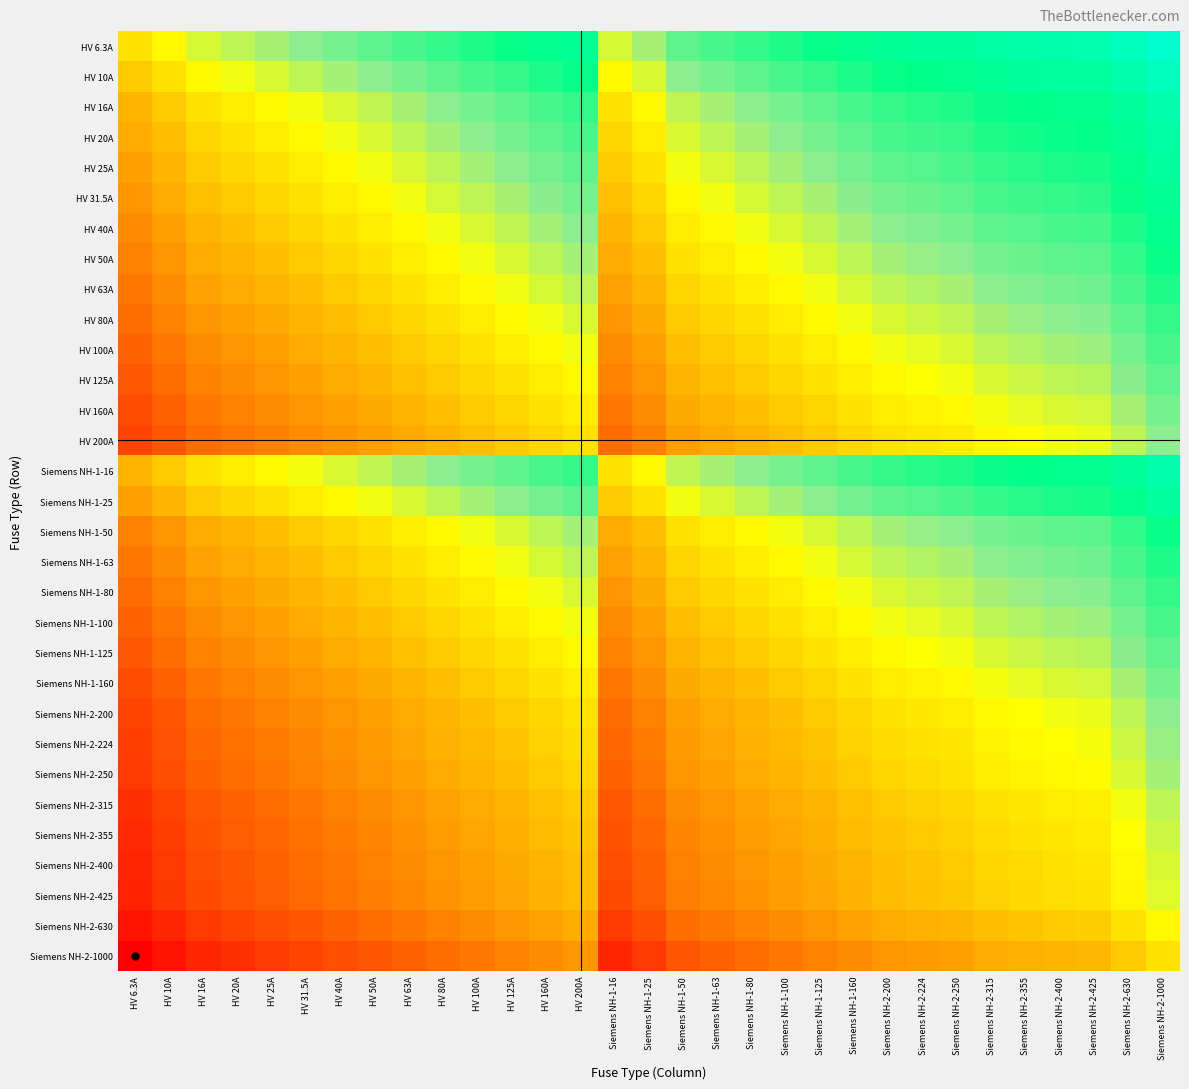

Reading right to left, transcribe all the data shown in this chart.

HV 6.3A: Siemens NH-2-1000=1.0	Siemens NH-2-630=1.0	Siemens NH-2-425=0.9	Siemens NH-2-400=0.9	Siemens NH-2-355=0.9	Siemens NH-2-315=0.9	Siemens NH-2-250=0.9	Siemens NH-2-224=0.9	Siemens NH-2-200=0.8	Siemens NH-1-160=0.8	Siemens NH-1-125=0.8	Siemens NH-1-100=0.8	Siemens NH-1-80=0.7	Siemens NH-1-63=0.7	Siemens NH-1-50=0.7	Siemens NH-1-25=0.6	Siemens NH-1-16=0.6	HV 200A=0.8	HV 160A=0.8	HV 125A=0.8	HV 100A=0.8	HV 80A=0.7	HV 63A=0.7	HV 50A=0.7	HV 40A=0.7	HV 31.5A=0.7	HV 25A=0.6	HV 20A=0.6	HV 16A=0.6	HV 10A=0.5	HV 6.3A=0.5
HV 10A: Siemens NH-2-1000=1.0	Siemens NH-2-630=0.9	Siemens NH-2-425=0.9	Siemens NH-2-400=0.9	Siemens NH-2-355=0.9	Siemens NH-2-315=0.8	Siemens NH-2-250=0.8	Siemens NH-2-224=0.8	Siemens NH-2-200=0.8	Siemens NH-1-160=0.8	Siemens NH-1-125=0.7	Siemens NH-1-100=0.7	Siemens NH-1-80=0.7	Siemens NH-1-63=0.7	Siemens NH-1-50=0.7	Siemens NH-1-25=0.6	Siemens NH-1-16=0.5	HV 200A=0.8	HV 160A=0.8	HV 125A=0.7	HV 100A=0.7	HV 80A=0.7	HV 63A=0.7	HV 50A=0.7	HV 40A=0.6	HV 31.5A=0.6	HV 25A=0.6	HV 20A=0.6	HV 16A=0.5	HV 10A=0.5	HV 6.3A=0.4
HV 16A: Siemens NH-2-1000=0.9	Siemens NH-2-630=0.9	Siemens NH-2-425=0.8	Siemens NH-2-400=0.8	Siemens NH-2-355=0.8	Siemens NH-2-315=0.8	Siemens NH-2-250=0.8	Siemens NH-2-224=0.8	Siemens NH-2-200=0.7	Siemens NH-1-160=0.7	Siemens NH-1-125=0.7	Siemens NH-1-100=0.7	Siemens NH-1-80=0.7	Siemens NH-1-63=0.6	Siemens NH-1-50=0.6	Siemens NH-1-25=0.5	Siemens NH-1-16=0.5	HV 200A=0.7	HV 160A=0.7	HV 125A=0.7	HV 100A=0.7	HV 80A=0.7	HV 63A=0.6	HV 50A=0.6	HV 40A=0.6	HV 31.5A=0.6	HV 25A=0.5	HV 20A=0.5	HV 16A=0.5	HV 10A=0.4	HV 6.3A=0.4
HV 20A: Siemens NH-2-1000=0.9	Siemens NH-2-630=0.8	Siemens NH-2-425=0.8	Siemens NH-2-400=0.8	Siemens NH-2-355=0.8	Siemens NH-2-315=0.8	Siemens NH-2-250=0.7	Siemens NH-2-224=0.7	Siemens NH-2-200=0.7	Siemens NH-1-160=0.7	Siemens NH-1-125=0.7	Siemens NH-1-100=0.7	Siemens NH-1-80=0.6	Siemens NH-1-63=0.6	Siemens NH-1-50=0.6	Siemens NH-1-25=0.5	Siemens NH-1-16=0.5	HV 200A=0.7	HV 160A=0.7	HV 125A=0.7	HV 100A=0.7	HV 80A=0.6	HV 63A=0.6	HV 50A=0.6	HV 40A=0.6	HV 31.5A=0.5	HV 25A=0.5	HV 20A=0.5	HV 16A=0.5	HV 10A=0.4	HV 6.3A=0.4
HV 25A: Siemens NH-2-1000=0.9	Siemens NH-2-630=0.8	Siemens NH-2-425=0.8	Siemens NH-2-400=0.8	Siemens NH-2-355=0.8	Siemens NH-2-315=0.7	Siemens NH-2-250=0.7	Siemens NH-2-224=0.7	Siemens NH-2-200=0.7	Siemens NH-1-160=0.7	Siemens NH-1-125=0.7	Siemens NH-1-100=0.6	Siemens NH-1-80=0.6	Siemens NH-1-63=0.6	Siemens NH-1-50=0.6	Siemens NH-1-25=0.5	Siemens NH-1-16=0.4	HV 200A=0.7	HV 160A=0.7	HV 125A=0.7	HV 100A=0.6	HV 80A=0.6	HV 63A=0.6	HV 50A=0.6	HV 40A=0.5	HV 31.5A=0.5	HV 25A=0.5	HV 20A=0.5	HV 16A=0.4	HV 10A=0.4	HV 6.3A=0.4
HV 31.5A: Siemens NH-2-1000=0.8	Siemens NH-2-630=0.8	Siemens NH-2-425=0.8	Siemens NH-2-400=0.7	Siemens NH-2-355=0.7	Siemens NH-2-315=0.7	Siemens NH-2-250=0.7	Siemens NH-2-224=0.7	Siemens NH-2-200=0.7	Siemens NH-1-160=0.7	Siemens NH-1-125=0.6	Siemens NH-1-100=0.6	Siemens NH-1-80=0.6	Siemens NH-1-63=0.6	Siemens NH-1-50=0.5	Siemens NH-1-25=0.5	Siemens NH-1-16=0.4	HV 200A=0.7	HV 160A=0.7	HV 125A=0.6	HV 100A=0.6	HV 80A=0.6	HV 63A=0.6	HV 50A=0.5	HV 40A=0.5	HV 31.5A=0.5	HV 25A=0.5	HV 20A=0.4	HV 16A=0.4	HV 10A=0.4	HV 6.3A=0.3
HV 40A: Siemens NH-2-1000=0.8	Siemens NH-2-630=0.8	Siemens NH-2-425=0.7	Siemens NH-2-400=0.7	Siemens NH-2-355=0.7	Siemens NH-2-315=0.7	Siemens NH-2-250=0.7	Siemens NH-2-224=0.7	Siemens NH-2-200=0.7	Siemens NH-1-160=0.6	Siemens NH-1-125=0.6	Siemens NH-1-100=0.6	Siemens NH-1-80=0.6	Siemens NH-1-63=0.5	Siemens NH-1-50=0.5	Siemens NH-1-25=0.4	Siemens NH-1-16=0.4	HV 200A=0.7	HV 160A=0.6	HV 125A=0.6	HV 100A=0.6	HV 80A=0.6	HV 63A=0.5	HV 50A=0.5	HV 40A=0.5	HV 31.5A=0.5	HV 25A=0.4	HV 20A=0.4	HV 16A=0.4	HV 10A=0.4	HV 6.3A=0.3
HV 50A: Siemens NH-2-1000=0.8	Siemens NH-2-630=0.7	Siemens NH-2-425=0.7	Siemens NH-2-400=0.7	Siemens NH-2-355=0.7	Siemens NH-2-315=0.7	Siemens NH-2-250=0.7	Siemens NH-2-224=0.6	Siemens NH-2-200=0.6	Siemens NH-1-160=0.6	Siemens NH-1-125=0.6	Siemens NH-1-100=0.6	Siemens NH-1-80=0.5	Siemens NH-1-63=0.5	Siemens NH-1-50=0.5	Siemens NH-1-25=0.4	Siemens NH-1-16=0.4	HV 200A=0.6	HV 160A=0.6	HV 125A=0.6	HV 100A=0.6	HV 80A=0.5	HV 63A=0.5	HV 50A=0.5	HV 40A=0.5	HV 31.5A=0.4	HV 25A=0.4	HV 20A=0.4	HV 16A=0.4	HV 10A=0.3	HV 6.3A=0.3
HV 63A: Siemens NH-2-1000=0.8	Siemens NH-2-630=0.7	Siemens NH-2-425=0.7	Siemens NH-2-400=0.7	Siemens NH-2-355=0.7	Siemens NH-2-315=0.7	Siemens NH-2-250=0.6	Siemens NH-2-224=0.6	Siemens NH-2-200=0.6	Siemens NH-1-160=0.6	Siemens NH-1-125=0.6	Siemens NH-1-100=0.5	Siemens NH-1-80=0.5	Siemens NH-1-63=0.5	Siemens NH-1-50=0.5	Siemens NH-1-25=0.4	Siemens NH-1-16=0.4	HV 200A=0.6	HV 160A=0.6	HV 125A=0.6	HV 100A=0.5	HV 80A=0.5	HV 63A=0.5	HV 50A=0.5	HV 40A=0.4	HV 31.5A=0.4	HV 25A=0.4	HV 20A=0.4	HV 16A=0.4	HV 10A=0.3	HV 6.3A=0.3
HV 80A: Siemens NH-2-1000=0.7	Siemens NH-2-630=0.7	Siemens NH-2-425=0.7	Siemens NH-2-400=0.7	Siemens NH-2-355=0.6	Siemens NH-2-315=0.6	Siemens NH-2-250=0.6	Siemens NH-2-224=0.6	Siemens NH-2-200=0.6	Siemens NH-1-160=0.6	Siemens NH-1-125=0.5	Siemens NH-1-100=0.5	Siemens NH-1-80=0.5	Siemens NH-1-63=0.5	Siemens NH-1-50=0.4	Siemens NH-1-25=0.4	Siemens NH-1-16=0.3	HV 200A=0.6	HV 160A=0.6	HV 125A=0.5	HV 100A=0.5	HV 80A=0.5	HV 63A=0.5	HV 50A=0.4	HV 40A=0.4	HV 31.5A=0.4	HV 25A=0.4	HV 20A=0.4	HV 16A=0.3	HV 10A=0.3	HV 6.3A=0.2
HV 100A: Siemens NH-2-1000=0.7	Siemens NH-2-630=0.7	Siemens NH-2-425=0.6	Siemens NH-2-400=0.6	Siemens NH-2-355=0.6	Siemens NH-2-315=0.6	Siemens NH-2-250=0.6	Siemens NH-2-224=0.6	Siemens NH-2-200=0.6	Siemens NH-1-160=0.5	Siemens NH-1-125=0.5	Siemens NH-1-100=0.5	Siemens NH-1-80=0.5	Siemens NH-1-63=0.4	Siemens NH-1-50=0.4	Siemens NH-1-25=0.4	Siemens NH-1-16=0.3	HV 200A=0.6	HV 160A=0.5	HV 125A=0.5	HV 100A=0.5	HV 80A=0.5	HV 63A=0.4	HV 50A=0.4	HV 40A=0.4	HV 31.5A=0.4	HV 25A=0.4	HV 20A=0.3	HV 16A=0.3	HV 10A=0.3	HV 6.3A=0.2
HV 125A: Siemens NH-2-1000=0.7	Siemens NH-2-630=0.7	Siemens NH-2-425=0.6	Siemens NH-2-400=0.6	Siemens NH-2-355=0.6	Siemens NH-2-315=0.6	Siemens NH-2-250=0.6	Siemens NH-2-224=0.6	Siemens NH-2-200=0.5	Siemens NH-1-160=0.5	Siemens NH-1-125=0.5	Siemens NH-1-100=0.5	Siemens NH-1-80=0.4	Siemens NH-1-63=0.4	Siemens NH-1-50=0.4	Siemens NH-1-25=0.3	Siemens NH-1-16=0.3	HV 200A=0.5	HV 160A=0.5	HV 125A=0.5	HV 100A=0.5	HV 80A=0.4	HV 63A=0.4	HV 50A=0.4	HV 40A=0.4	HV 31.5A=0.4	HV 25A=0.3	HV 20A=0.3	HV 16A=0.3	HV 10A=0.2	HV 6.3A=0.2
HV 160A: Siemens NH-2-1000=0.7	Siemens NH-2-630=0.6	Siemens NH-2-425=0.6	Siemens NH-2-400=0.6	Siemens NH-2-355=0.6	Siemens NH-2-315=0.6	Siemens NH-2-250=0.5	Siemens NH-2-224=0.5	Siemens NH-2-200=0.5	Siemens NH-1-160=0.5	Siemens NH-1-125=0.5	Siemens NH-1-100=0.4	Siemens NH-1-80=0.4	Siemens NH-1-63=0.4	Siemens NH-1-50=0.4	Siemens NH-1-25=0.3	Siemens NH-1-16=0.3	HV 200A=0.5	HV 160A=0.5	HV 125A=0.5	HV 100A=0.4	HV 80A=0.4	HV 63A=0.4	HV 50A=0.4	HV 40A=0.4	HV 31.5A=0.3	HV 25A=0.3	HV 20A=0.3	HV 16A=0.3	HV 10A=0.2	HV 6.3A=0.2
HV 200A: Siemens NH-2-1000=0.7	Siemens NH-2-630=0.6	Siemens NH-2-425=0.6	Siemens NH-2-400=0.6	Siemens NH-2-355=0.6	Siemens NH-2-315=0.5	Siemens NH-2-250=0.5	Siemens NH-2-224=0.5	Siemens NH-2-200=0.5	Siemens NH-1-160=0.5	Siemens NH-1-125=0.4	Siemens NH-1-100=0.4	Siemens NH-1-80=0.4	Siemens NH-1-63=0.4	Siemens NH-1-50=0.4	Siemens NH-1-25=0.3	Siemens NH-1-16=0.2	HV 200A=0.5	HV 160A=0.5	HV 125A=0.4	HV 100A=0.4	HV 80A=0.4	HV 63A=0.4	HV 50A=0.4	HV 40A=0.3	HV 31.5A=0.3	HV 25A=0.3	HV 20A=0.3	HV 16A=0.2	HV 10A=0.2	HV 6.3A=0.1
Siemens NH-1-16: Siemens NH-2-1000=0.9	Siemens NH-2-630=0.9	Siemens NH-2-425=0.8	Siemens NH-2-400=0.8	Siemens NH-2-355=0.8	Siemens NH-2-315=0.8	Siemens NH-2-250=0.8	Siemens NH-2-224=0.8	Siemens NH-2-200=0.7	Siemens NH-1-160=0.7	Siemens NH-1-125=0.7	Siemens NH-1-100=0.7	Siemens NH-1-80=0.7	Siemens NH-1-63=0.6	Siemens NH-1-50=0.6	Siemens NH-1-25=0.5	Siemens NH-1-16=0.5	HV 200A=0.7	HV 160A=0.7	HV 125A=0.7	HV 100A=0.7	HV 80A=0.7	HV 63A=0.6	HV 50A=0.6	HV 40A=0.6	HV 31.5A=0.6	HV 25A=0.5	HV 20A=0.5	HV 16A=0.5	HV 10A=0.4	HV 6.3A=0.4
Siemens NH-1-25: Siemens NH-2-1000=0.9	Siemens NH-2-630=0.8	Siemens NH-2-425=0.8	Siemens NH-2-400=0.8	Siemens NH-2-355=0.8	Siemens NH-2-315=0.7	Siemens NH-2-250=0.7	Siemens NH-2-224=0.7	Siemens NH-2-200=0.7	Siemens NH-1-160=0.7	Siemens NH-1-125=0.7	Siemens NH-1-100=0.6	Siemens NH-1-80=0.6	Siemens NH-1-63=0.6	Siemens NH-1-50=0.6	Siemens NH-1-25=0.5	Siemens NH-1-16=0.4	HV 200A=0.7	HV 160A=0.7	HV 125A=0.7	HV 100A=0.6	HV 80A=0.6	HV 63A=0.6	HV 50A=0.6	HV 40A=0.5	HV 31.5A=0.5	HV 25A=0.5	HV 20A=0.5	HV 16A=0.4	HV 10A=0.4	HV 6.3A=0.4
Siemens NH-1-50: Siemens NH-2-1000=0.8	Siemens NH-2-630=0.7	Siemens NH-2-425=0.7	Siemens NH-2-400=0.7	Siemens NH-2-355=0.7	Siemens NH-2-315=0.7	Siemens NH-2-250=0.7	Siemens NH-2-224=0.6	Siemens NH-2-200=0.6	Siemens NH-1-160=0.6	Siemens NH-1-125=0.6	Siemens NH-1-100=0.6	Siemens NH-1-80=0.5	Siemens NH-1-63=0.5	Siemens NH-1-50=0.5	Siemens NH-1-25=0.4	Siemens NH-1-16=0.4	HV 200A=0.6	HV 160A=0.6	HV 125A=0.6	HV 100A=0.6	HV 80A=0.5	HV 63A=0.5	HV 50A=0.5	HV 40A=0.5	HV 31.5A=0.4	HV 25A=0.4	HV 20A=0.4	HV 16A=0.4	HV 10A=0.3	HV 6.3A=0.3
Siemens NH-1-63: Siemens NH-2-1000=0.8	Siemens NH-2-630=0.7	Siemens NH-2-425=0.7	Siemens NH-2-400=0.7	Siemens NH-2-355=0.7	Siemens NH-2-315=0.7	Siemens NH-2-250=0.6	Siemens NH-2-224=0.6	Siemens NH-2-200=0.6	Siemens NH-1-160=0.6	Siemens NH-1-125=0.6	Siemens NH-1-100=0.5	Siemens NH-1-80=0.5	Siemens NH-1-63=0.5	Siemens NH-1-50=0.5	Siemens NH-1-25=0.4	Siemens NH-1-16=0.4	HV 200A=0.6	HV 160A=0.6	HV 125A=0.6	HV 100A=0.5	HV 80A=0.5	HV 63A=0.5	HV 50A=0.5	HV 40A=0.4	HV 31.5A=0.4	HV 25A=0.4	HV 20A=0.4	HV 16A=0.4	HV 10A=0.3	HV 6.3A=0.3
Siemens NH-1-80: Siemens NH-2-1000=0.7	Siemens NH-2-630=0.7	Siemens NH-2-425=0.7	Siemens NH-2-400=0.7	Siemens NH-2-355=0.6	Siemens NH-2-315=0.6	Siemens NH-2-250=0.6	Siemens NH-2-224=0.6	Siemens NH-2-200=0.6	Siemens NH-1-160=0.6	Siemens NH-1-125=0.5	Siemens NH-1-100=0.5	Siemens NH-1-80=0.5	Siemens NH-1-63=0.5	Siemens NH-1-50=0.4	Siemens NH-1-25=0.4	Siemens NH-1-16=0.3	HV 200A=0.6	HV 160A=0.6	HV 125A=0.5	HV 100A=0.5	HV 80A=0.5	HV 63A=0.5	HV 50A=0.4	HV 40A=0.4	HV 31.5A=0.4	HV 25A=0.4	HV 20A=0.4	HV 16A=0.3	HV 10A=0.3	HV 6.3A=0.2
Siemens NH-1-100: Siemens NH-2-1000=0.7	Siemens NH-2-630=0.7	Siemens NH-2-425=0.6	Siemens NH-2-400=0.6	Siemens NH-2-355=0.6	Siemens NH-2-315=0.6	Siemens NH-2-250=0.6	Siemens NH-2-224=0.6	Siemens NH-2-200=0.6	Siemens NH-1-160=0.5	Siemens NH-1-125=0.5	Siemens NH-1-100=0.5	Siemens NH-1-80=0.5	Siemens NH-1-63=0.4	Siemens NH-1-50=0.4	Siemens NH-1-25=0.4	Siemens NH-1-16=0.3	HV 200A=0.6	HV 160A=0.5	HV 125A=0.5	HV 100A=0.5	HV 80A=0.5	HV 63A=0.4	HV 50A=0.4	HV 40A=0.4	HV 31.5A=0.4	HV 25A=0.4	HV 20A=0.3	HV 16A=0.3	HV 10A=0.3	HV 6.3A=0.2
Siemens NH-1-125: Siemens NH-2-1000=0.7	Siemens NH-2-630=0.7	Siemens NH-2-425=0.6	Siemens NH-2-400=0.6	Siemens NH-2-355=0.6	Siemens NH-2-315=0.6	Siemens NH-2-250=0.6	Siemens NH-2-224=0.6	Siemens NH-2-200=0.5	Siemens NH-1-160=0.5	Siemens NH-1-125=0.5	Siemens NH-1-100=0.5	Siemens NH-1-80=0.4	Siemens NH-1-63=0.4	Siemens NH-1-50=0.4	Siemens NH-1-25=0.3	Siemens NH-1-16=0.3	HV 200A=0.5	HV 160A=0.5	HV 125A=0.5	HV 100A=0.5	HV 80A=0.4	HV 63A=0.4	HV 50A=0.4	HV 40A=0.4	HV 31.5A=0.4	HV 25A=0.3	HV 20A=0.3	HV 16A=0.3	HV 10A=0.2	HV 6.3A=0.2
Siemens NH-1-160: Siemens NH-2-1000=0.7	Siemens NH-2-630=0.6	Siemens NH-2-425=0.6	Siemens NH-2-400=0.6	Siemens NH-2-355=0.6	Siemens NH-2-315=0.6	Siemens NH-2-250=0.5	Siemens NH-2-224=0.5	Siemens NH-2-200=0.5	Siemens NH-1-160=0.5	Siemens NH-1-125=0.5	Siemens NH-1-100=0.4	Siemens NH-1-80=0.4	Siemens NH-1-63=0.4	Siemens NH-1-50=0.4	Siemens NH-1-25=0.3	Siemens NH-1-16=0.3	HV 200A=0.5	HV 160A=0.5	HV 125A=0.5	HV 100A=0.4	HV 80A=0.4	HV 63A=0.4	HV 50A=0.4	HV 40A=0.4	HV 31.5A=0.3	HV 25A=0.3	HV 20A=0.3	HV 16A=0.3	HV 10A=0.2	HV 6.3A=0.2
Siemens NH-2-200: Siemens NH-2-1000=0.7	Siemens NH-2-630=0.6	Siemens NH-2-425=0.6	Siemens NH-2-400=0.6	Siemens NH-2-355=0.6	Siemens NH-2-315=0.5	Siemens NH-2-250=0.5	Siemens NH-2-224=0.5	Siemens NH-2-200=0.5	Siemens NH-1-160=0.5	Siemens NH-1-125=0.4	Siemens NH-1-100=0.4	Siemens NH-1-80=0.4	Siemens NH-1-63=0.4	Siemens NH-1-50=0.4	Siemens NH-1-25=0.3	Siemens NH-1-16=0.2	HV 200A=0.5	HV 160A=0.5	HV 125A=0.4	HV 100A=0.4	HV 80A=0.4	HV 63A=0.4	HV 50A=0.4	HV 40A=0.3	HV 31.5A=0.3	HV 25A=0.3	HV 20A=0.3	HV 16A=0.2	HV 10A=0.2	HV 6.3A=0.1
Siemens NH-2-224: Siemens NH-2-1000=0.6	Siemens NH-2-630=0.6	Siemens NH-2-425=0.6	Siemens NH-2-400=0.6	Siemens NH-2-355=0.5	Siemens NH-2-315=0.5	Siemens NH-2-250=0.5	Siemens NH-2-224=0.5	Siemens NH-2-200=0.5	Siemens NH-1-160=0.5	Siemens NH-1-125=0.4	Siemens NH-1-100=0.4	Siemens NH-1-80=0.4	Siemens NH-1-63=0.4	Siemens NH-1-50=0.3	Siemens NH-1-25=0.3	Siemens NH-1-16=0.2	HV 200A=0.5	HV 160A=0.5	HV 125A=0.4	HV 100A=0.4	HV 80A=0.4	HV 63A=0.4	HV 50A=0.3	HV 40A=0.3	HV 31.5A=0.3	HV 25A=0.3	HV 20A=0.3	HV 16A=0.2	HV 10A=0.2	HV 6.3A=0.1
Siemens NH-2-250: Siemens NH-2-1000=0.6	Siemens NH-2-630=0.6	Siemens NH-2-425=0.5	Siemens NH-2-400=0.5	Siemens NH-2-355=0.5	Siemens NH-2-315=0.5	Siemens NH-2-250=0.5	Siemens NH-2-224=0.5	Siemens NH-2-200=0.5	Siemens NH-1-160=0.4	Siemens NH-1-125=0.4	Siemens NH-1-100=0.4	Siemens NH-1-80=0.4	Siemens NH-1-63=0.4	Siemens NH-1-50=0.3	Siemens NH-1-25=0.3	Siemens NH-1-16=0.2	HV 200A=0.5	HV 160A=0.4	HV 125A=0.4	HV 100A=0.4	HV 80A=0.4	HV 63A=0.4	HV 50A=0.3	HV 40A=0.3	HV 31.5A=0.3	HV 25A=0.3	HV 20A=0.2	HV 16A=0.2	HV 10A=0.2	HV 6.3A=0.1
Siemens NH-2-315: Siemens NH-2-1000=0.6	Siemens NH-2-630=0.6	Siemens NH-2-425=0.5	Siemens NH-2-400=0.5	Siemens NH-2-355=0.5	Siemens NH-2-315=0.5	Siemens NH-2-250=0.5	Siemens NH-2-224=0.5	Siemens NH-2-200=0.4	Siemens NH-1-160=0.4	Siemens NH-1-125=0.4	Siemens NH-1-100=0.4	Siemens NH-1-80=0.4	Siemens NH-1-63=0.3	Siemens NH-1-50=0.3	Siemens NH-1-25=0.2	Siemens NH-1-16=0.2	HV 200A=0.4	HV 160A=0.4	HV 125A=0.4	HV 100A=0.4	HV 80A=0.4	HV 63A=0.3	HV 50A=0.3	HV 40A=0.3	HV 31.5A=0.3	HV 25A=0.2	HV 20A=0.2	HV 16A=0.2	HV 10A=0.2	HV 6.3A=0.1
Siemens NH-2-355: Siemens NH-2-1000=0.6	Siemens NH-2-630=0.6	Siemens NH-2-425=0.5	Siemens NH-2-400=0.5	Siemens NH-2-355=0.5	Siemens NH-2-315=0.5	Siemens NH-2-250=0.5	Siemens NH-2-224=0.4	Siemens NH-2-200=0.4	Siemens NH-1-160=0.4	Siemens NH-1-125=0.4	Siemens NH-1-100=0.4	Siemens NH-1-80=0.3	Siemens NH-1-63=0.3	Siemens NH-1-50=0.3	Siemens NH-1-25=0.2	Siemens NH-1-16=0.2	HV 200A=0.4	HV 160A=0.4	HV 125A=0.4	HV 100A=0.4	HV 80A=0.3	HV 63A=0.3	HV 50A=0.3	HV 40A=0.3	HV 31.5A=0.3	HV 25A=0.2	HV 20A=0.2	HV 16A=0.2	HV 10A=0.1	HV 6.3A=0.1
Siemens NH-2-400: Siemens NH-2-1000=0.6	Siemens NH-2-630=0.5	Siemens NH-2-425=0.5	Siemens NH-2-400=0.5	Siemens NH-2-355=0.5	Siemens NH-2-315=0.5	Siemens NH-2-250=0.4	Siemens NH-2-224=0.4	Siemens NH-2-200=0.4	Siemens NH-1-160=0.4	Siemens NH-1-125=0.4	Siemens NH-1-100=0.4	Siemens NH-1-80=0.3	Siemens NH-1-63=0.3	Siemens NH-1-50=0.3	Siemens NH-1-25=0.2	Siemens NH-1-16=0.2	HV 200A=0.4	HV 160A=0.4	HV 125A=0.4	HV 100A=0.4	HV 80A=0.3	HV 63A=0.3	HV 50A=0.3	HV 40A=0.3	HV 31.5A=0.2	HV 25A=0.2	HV 20A=0.2	HV 16A=0.2	HV 10A=0.1	HV 6.3A=0.1
Siemens NH-2-425: Siemens NH-2-1000=0.6	Siemens NH-2-630=0.5	Siemens NH-2-425=0.5	Siemens NH-2-400=0.5	Siemens NH-2-355=0.5	Siemens NH-2-315=0.5	Siemens NH-2-250=0.4	Siemens NH-2-224=0.4	Siemens NH-2-200=0.4	Siemens NH-1-160=0.4	Siemens NH-1-125=0.4	Siemens NH-1-100=0.3	Siemens NH-1-80=0.3	Siemens NH-1-63=0.3	Siemens NH-1-50=0.3	Siemens NH-1-25=0.2	Siemens NH-1-16=0.2	HV 200A=0.4	HV 160A=0.4	HV 125A=0.4	HV 100A=0.3	HV 80A=0.3	HV 63A=0.3	HV 50A=0.3	HV 40A=0.3	HV 31.5A=0.2	HV 25A=0.2	HV 20A=0.2	HV 16A=0.2	HV 10A=0.1	HV 6.3A=0.1
Siemens NH-2-630: Siemens NH-2-1000=0.5	Siemens NH-2-630=0.5	Siemens NH-2-425=0.5	Siemens NH-2-400=0.4	Siemens NH-2-355=0.4	Siemens NH-2-315=0.4	Siemens NH-2-250=0.4	Siemens NH-2-224=0.4	Siemens NH-2-200=0.4	Siemens NH-1-160=0.4	Siemens NH-1-125=0.3	Siemens NH-1-100=0.3	Siemens NH-1-80=0.3	Siemens NH-1-63=0.3	Siemens NH-1-50=0.2	Siemens NH-1-25=0.2	Siemens NH-1-16=0.1	HV 200A=0.4	HV 160A=0.4	HV 125A=0.3	HV 100A=0.3	HV 80A=0.3	HV 63A=0.3	HV 50A=0.2	HV 40A=0.2	HV 31.5A=0.2	HV 25A=0.2	HV 20A=0.2	HV 16A=0.1	HV 10A=0.1	HV 6.3A=0.0
Siemens NH-2-1000: Siemens NH-2-1000=0.5	Siemens NH-2-630=0.4	Siemens NH-2-425=0.4	Siemens NH-2-400=0.4	Siemens NH-2-355=0.4	Siemens NH-2-315=0.4	Siemens NH-2-250=0.4	Siemens NH-2-224=0.3	Siemens NH-2-200=0.3	Siemens NH-1-160=0.3	Siemens NH-1-125=0.3	Siemens NH-1-100=0.3	Siemens NH-1-80=0.2	Siemens NH-1-63=0.2	Siemens NH-1-50=0.2	Siemens NH-1-25=0.1	Siemens NH-1-16=0.1	HV 200A=0.3	HV 160A=0.3	HV 125A=0.3	HV 100A=0.3	HV 80A=0.2	HV 63A=0.2	HV 50A=0.2	HV 40A=0.2	HV 31.5A=0.1	HV 25A=0.1	HV 20A=0.1	HV 16A=0.1	HV 10A=0.0	HV 6.3A=0.0